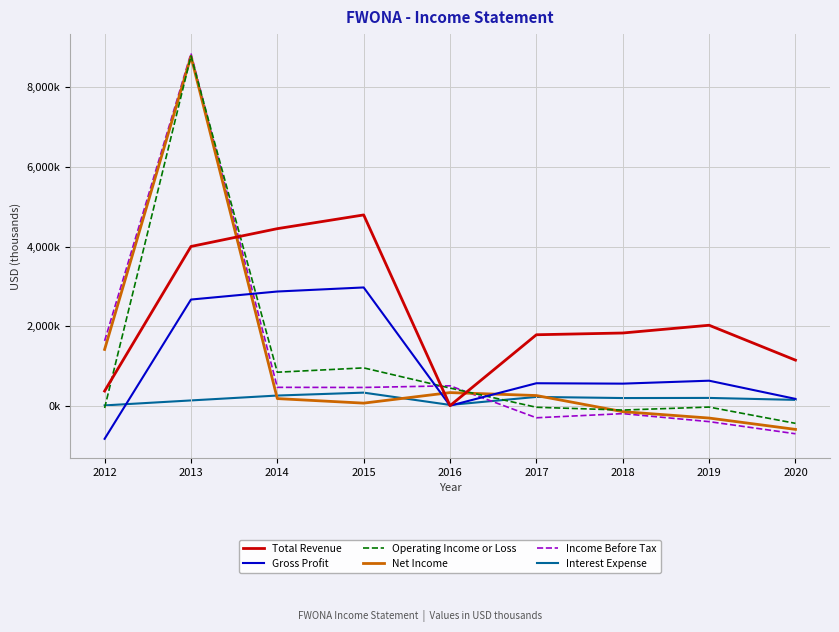

Between which two adjacent categories do Total Revenue and Net Income first intersect?

2013 and 2014